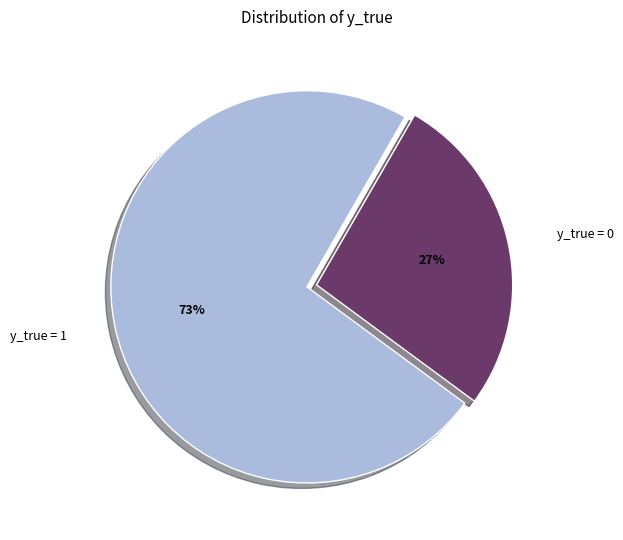

To the nearest percent, what percentage of the pie is y_true = 0?

27%